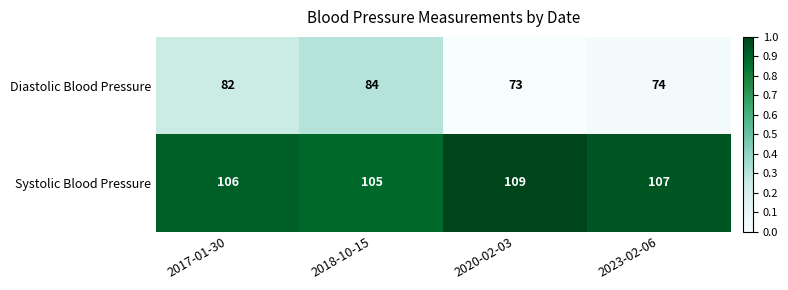

Is the value of Systolic Blood Pressure at 2018-10-15 greater than the value of Diastolic Blood Pressure at 2017-01-30?

Yes